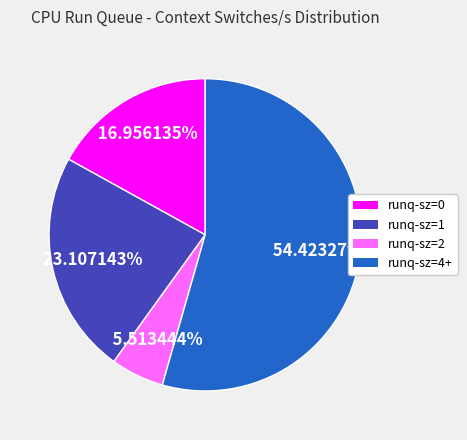

Is the sum of runq-sz=0 and runq-sz=4+ greater than half?

Yes